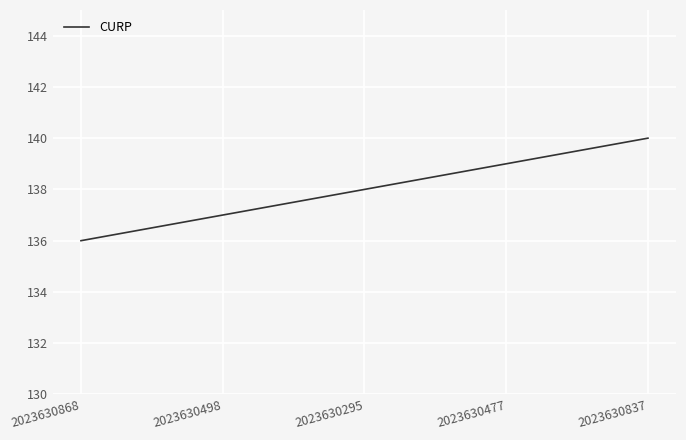

What position from the right is 2023630868?

5